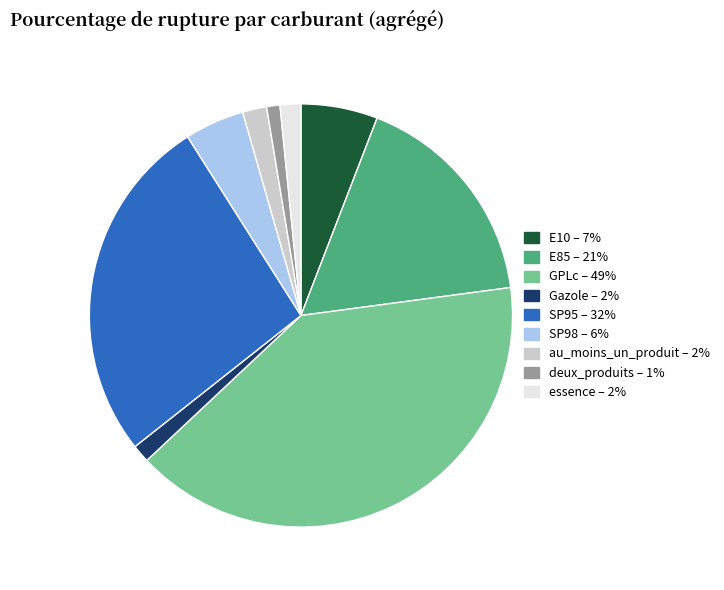

Does any single category account for the majority?

No